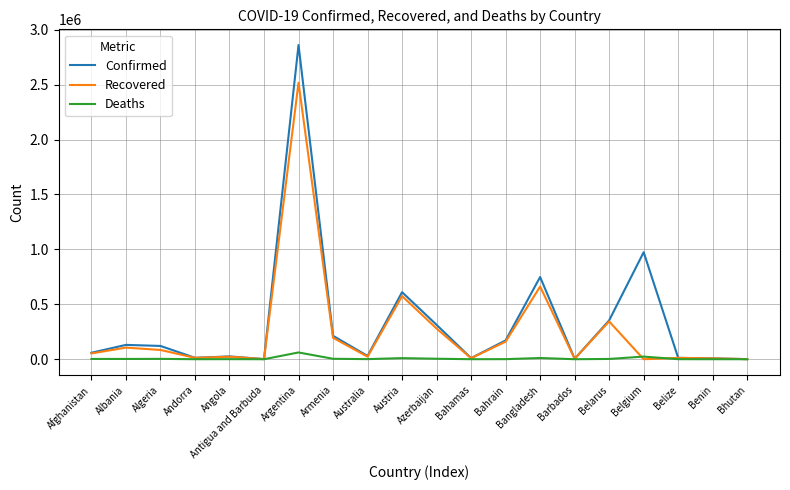

True or false: Recovered has a value of 661693 at Bangladesh.

True